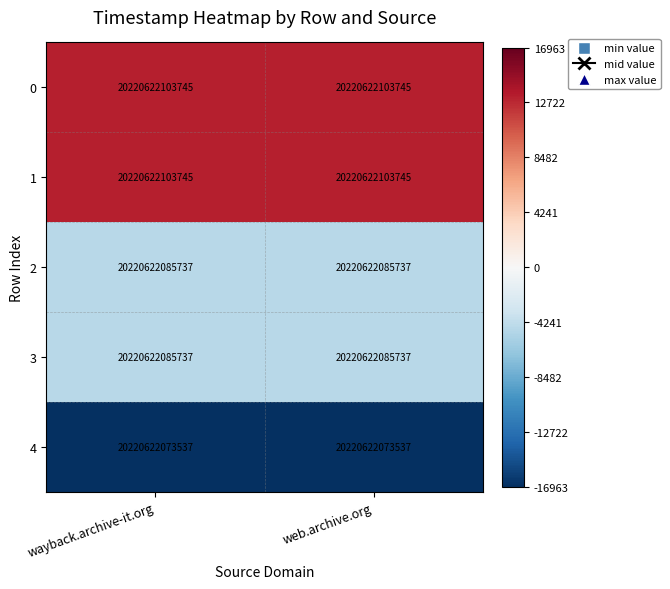

Between web.archive.org and wayback.archive-it.org, which is larger?

web.archive.org